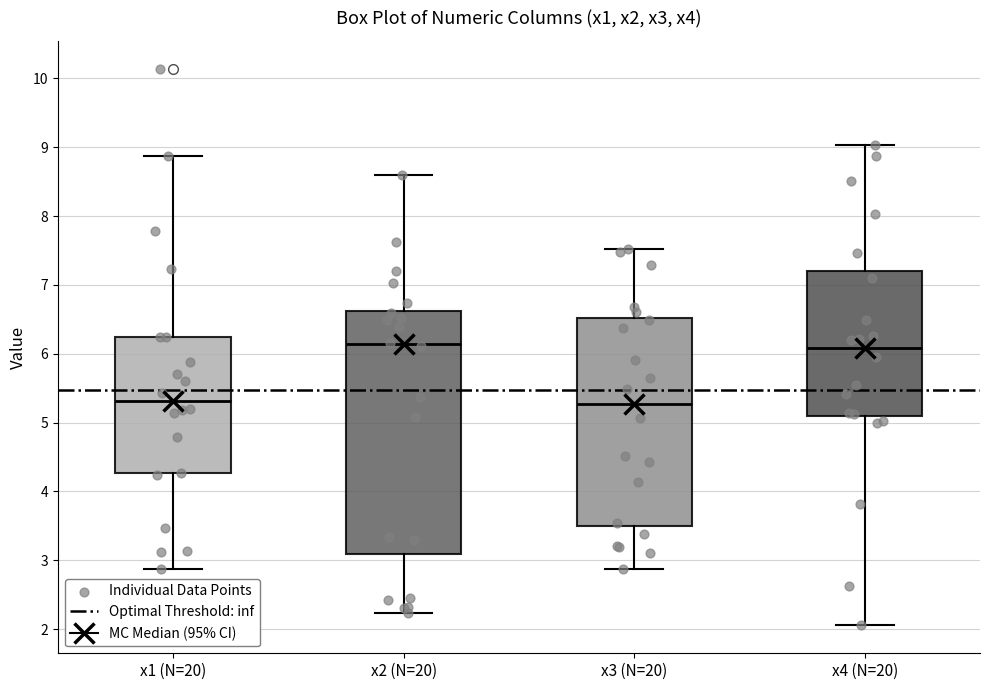

Reading left to right, read every box against the y-axis: the position of its median line, the range the box covers, and the ends of its whiskers. The values are not printed on the chart, so give them approximately, as read against the axis.

x1 (N=20): median 5.3, box 4.3 to 6.2, whiskers 2.9 to 8.9
x2 (N=20): median 6.1, box 3.1 to 6.6, whiskers 2.2 to 8.6
x3 (N=20): median 5.3, box 3.5 to 6.5, whiskers 2.9 to 7.5
x4 (N=20): median 6.1, box 5.1 to 7.2, whiskers 2.1 to 9.0